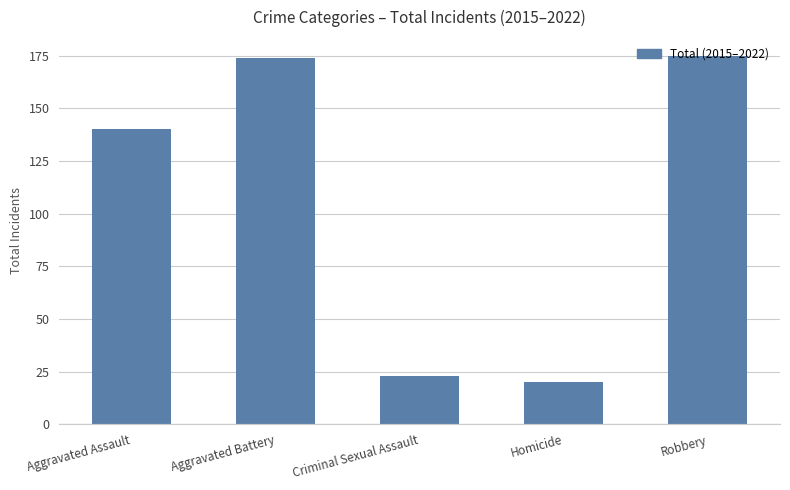

What is the greatest value displayed?

175